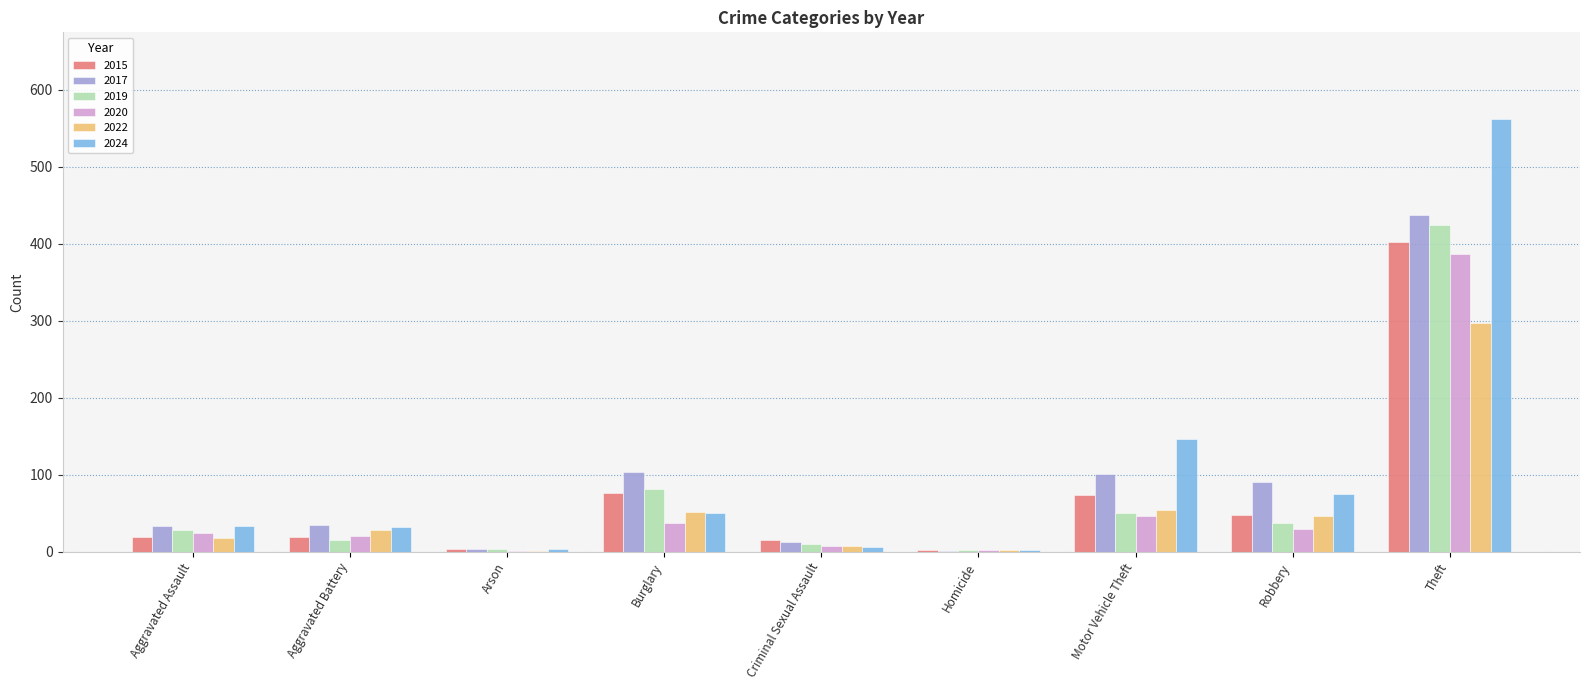

Read the 2019 value at Burglary.

81